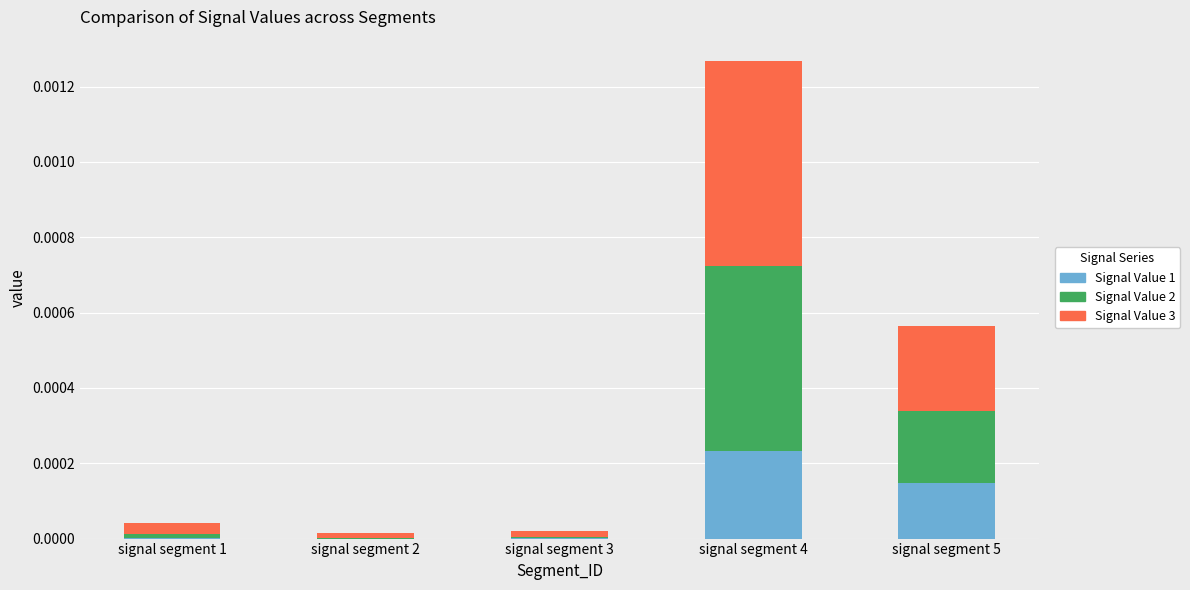

Which category has the highest value in the Signal Value 1 series?

signal segment 4